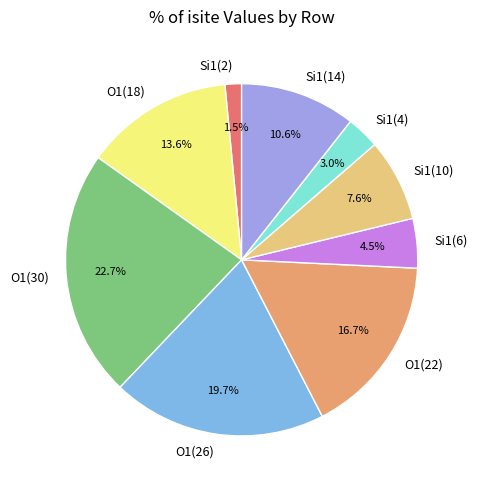

Which slice is the smallest?

Si1(2)